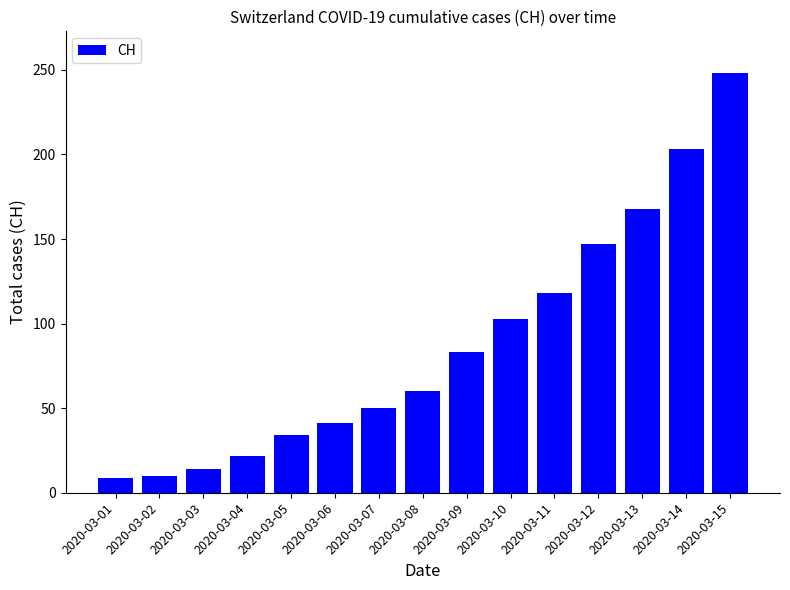

How many categories are shown in the chart?

15